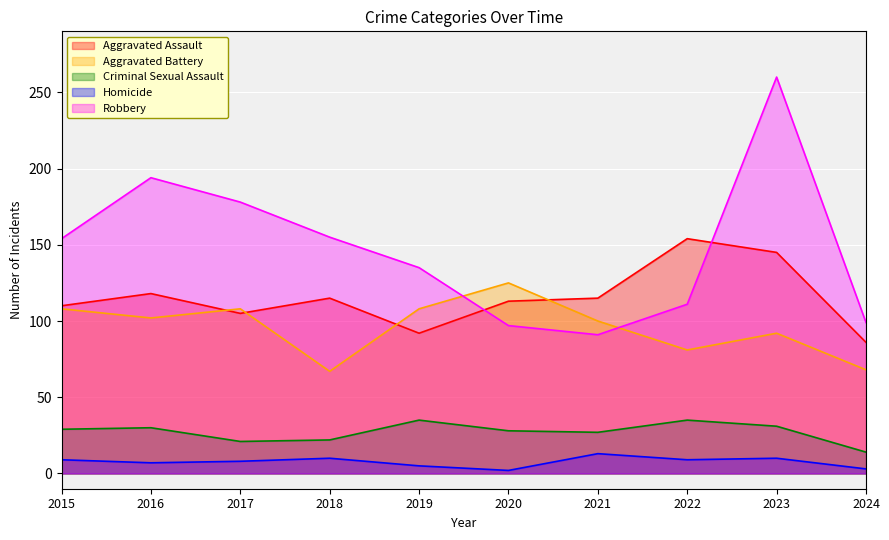

Is it true that Criminal Sexual Assault equals 57 at 2019?

False